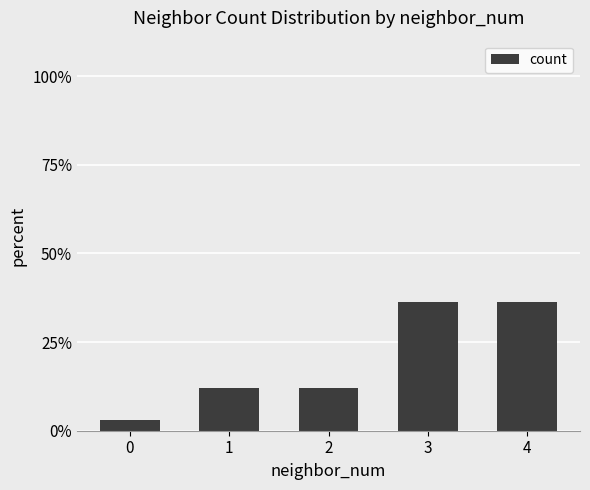

Approximately how many times larger is the value at 3 compared to 0?

12.0